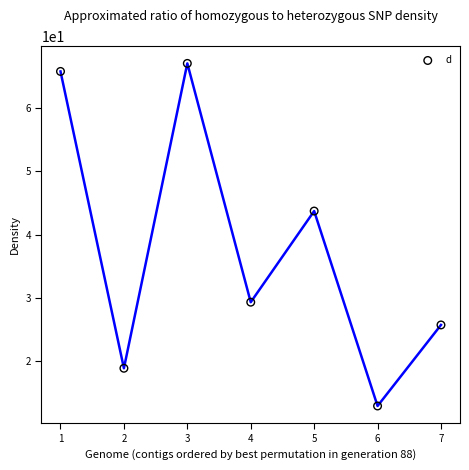

What is the range of Y values (max minus min)?

54.2